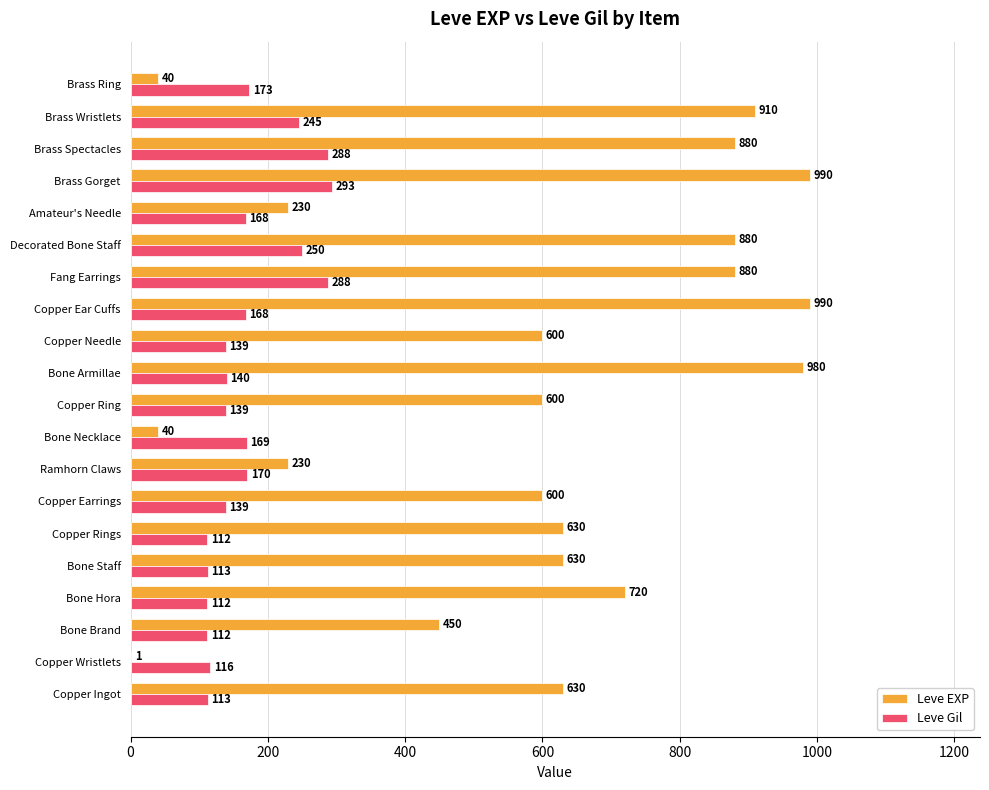

Read the Leve EXP value at Copper Earrings.

600